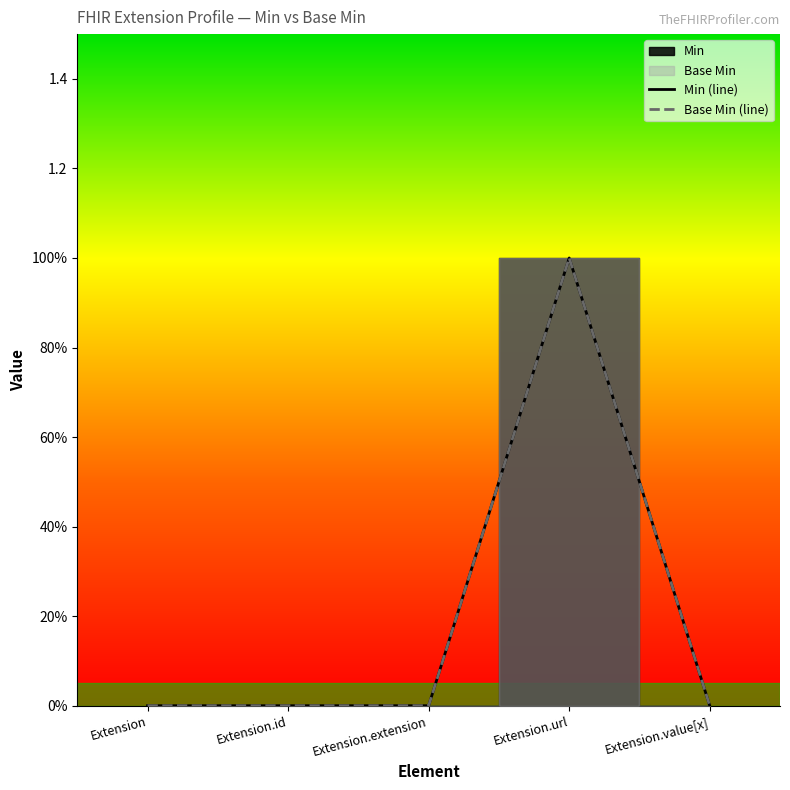

Does the chart have visible grid lines?

No